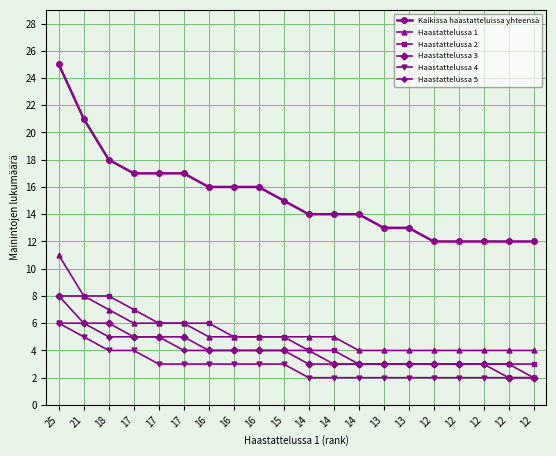

True or false: Haastattelussa 3 and Haastattelussa 1 cross at least once.

False